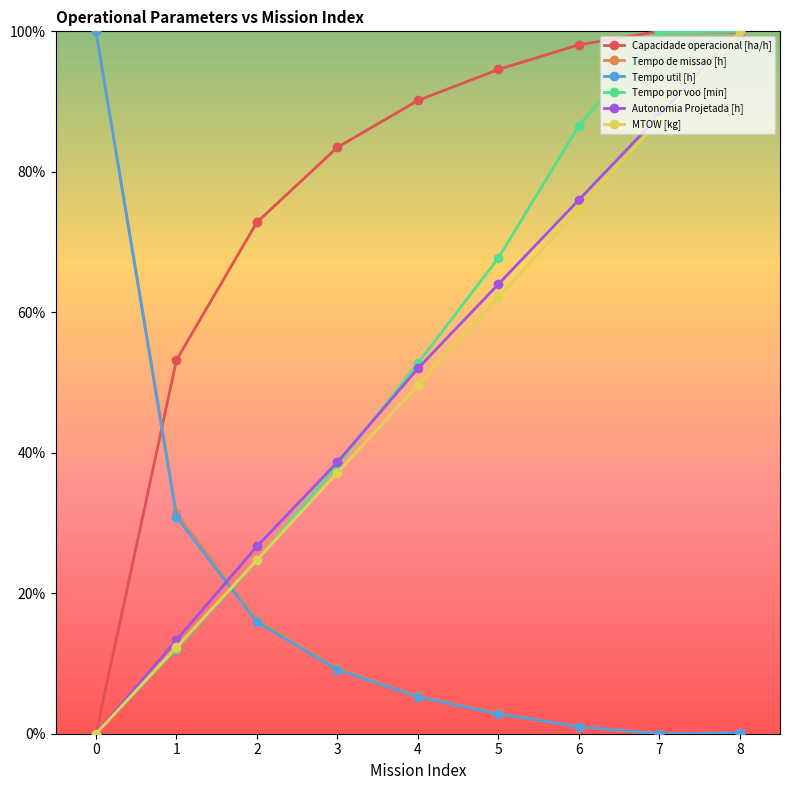

Which series has the largest total across all categories?

Capacidade operacional [ha/h]